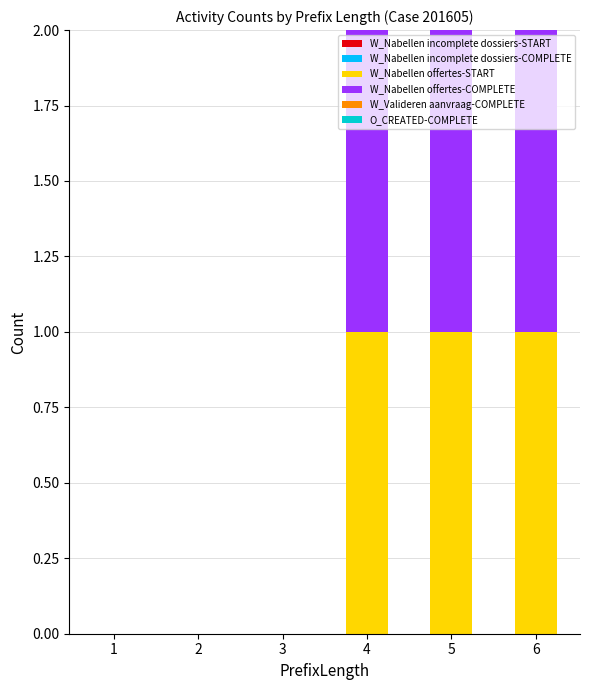

True or false: W_Nabellen offertes-START has a value of 0 at 6.

False